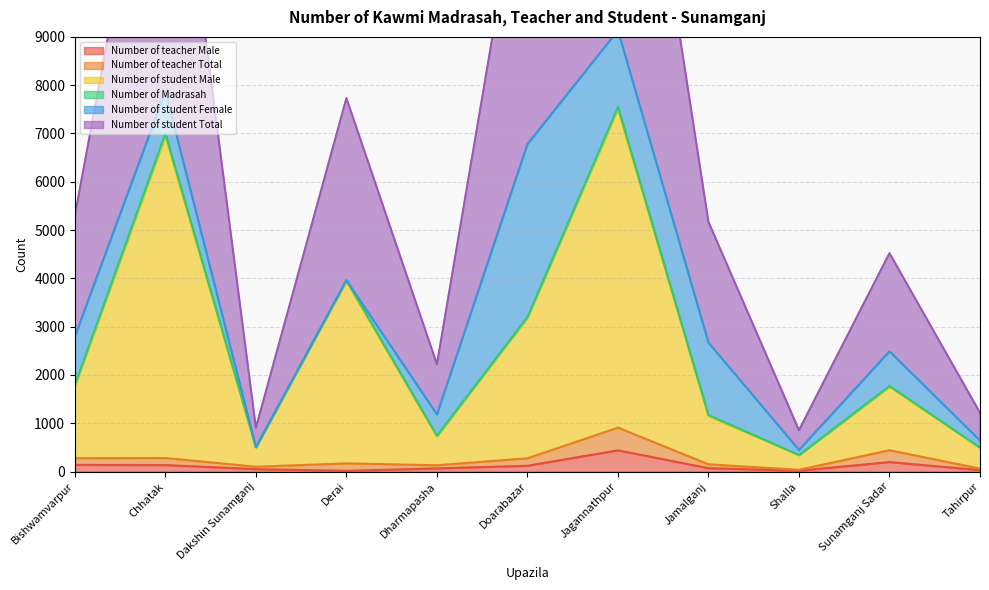

What is the label of the 5th point from the right?

Jagannathpur